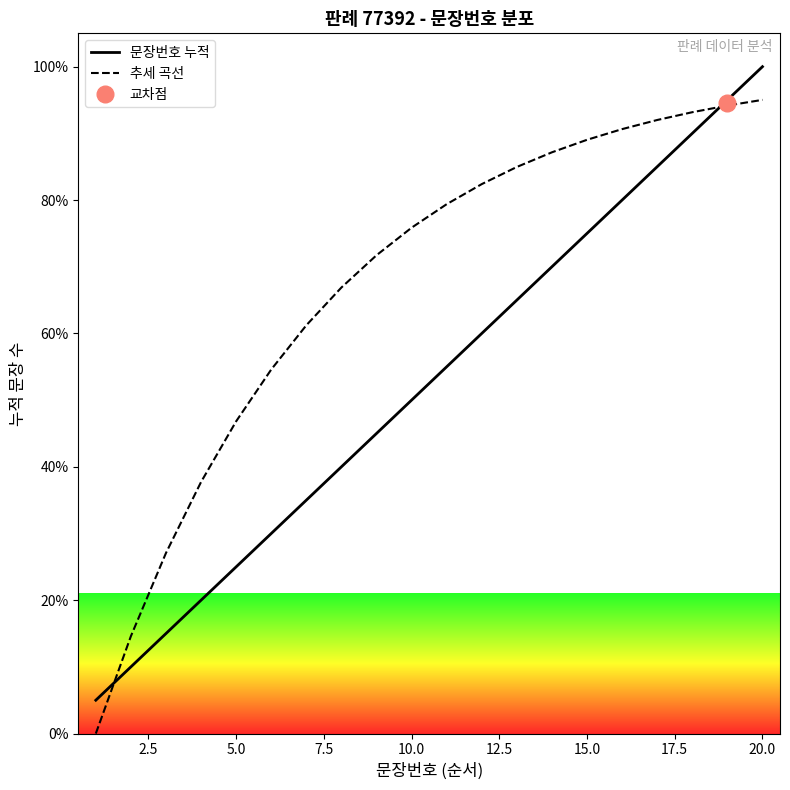

Is it true that 추세 곡선 equals 75.9 at 10.0?

True